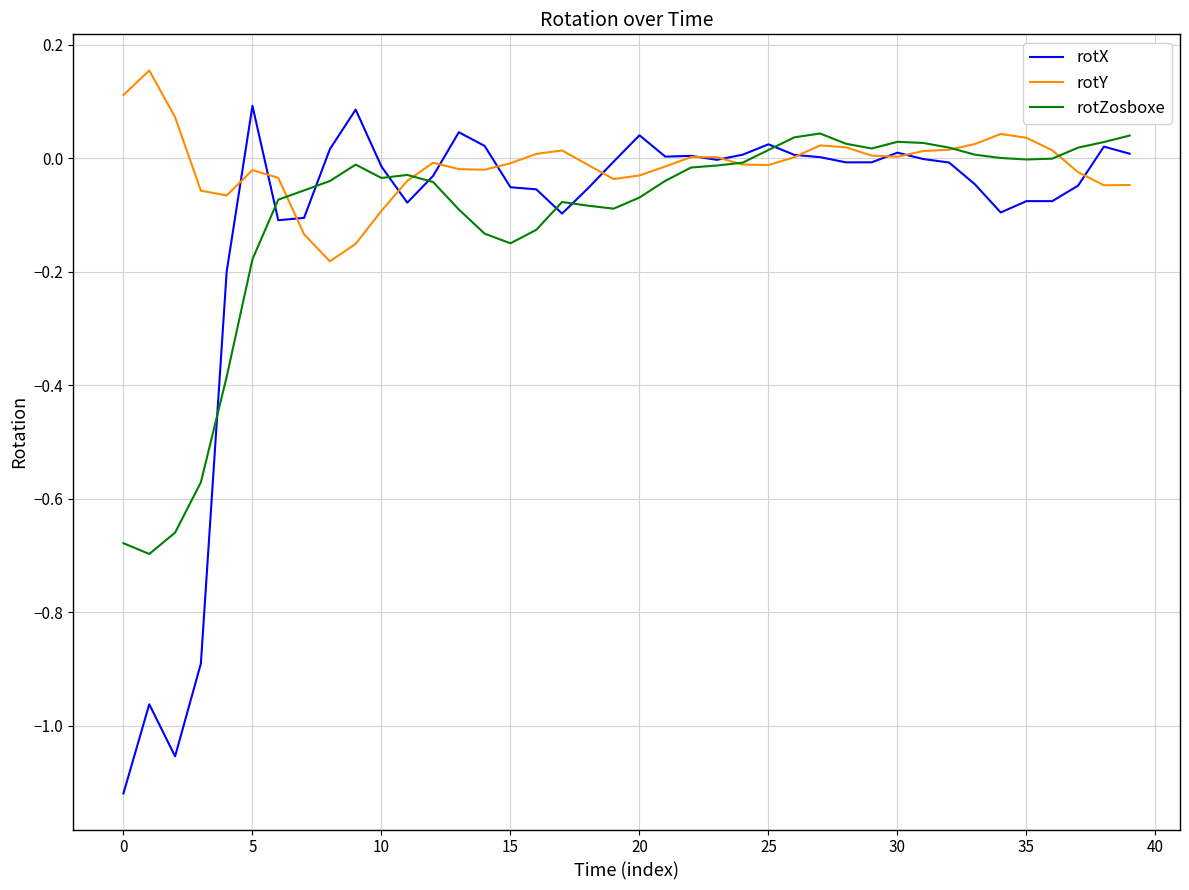

Which series has the widest spread of values?

rotX